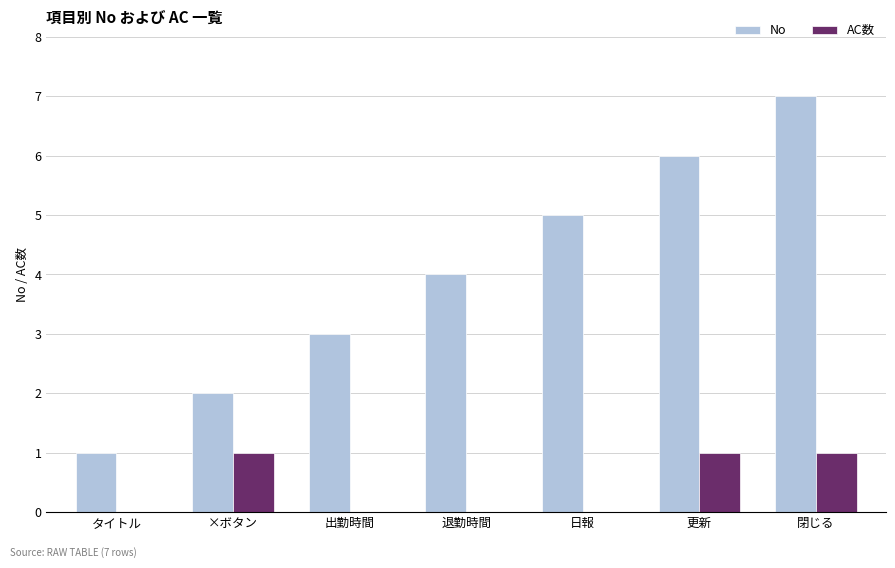

Reading right to left, extract all data points from this chart.

No: 7	6	5	4	3	2	1
AC数: 1	1	0	0	0	1	0